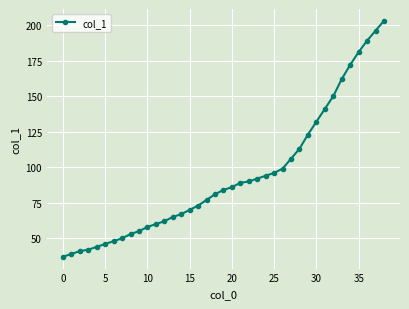

What is the minimum value shown in the chart?

37